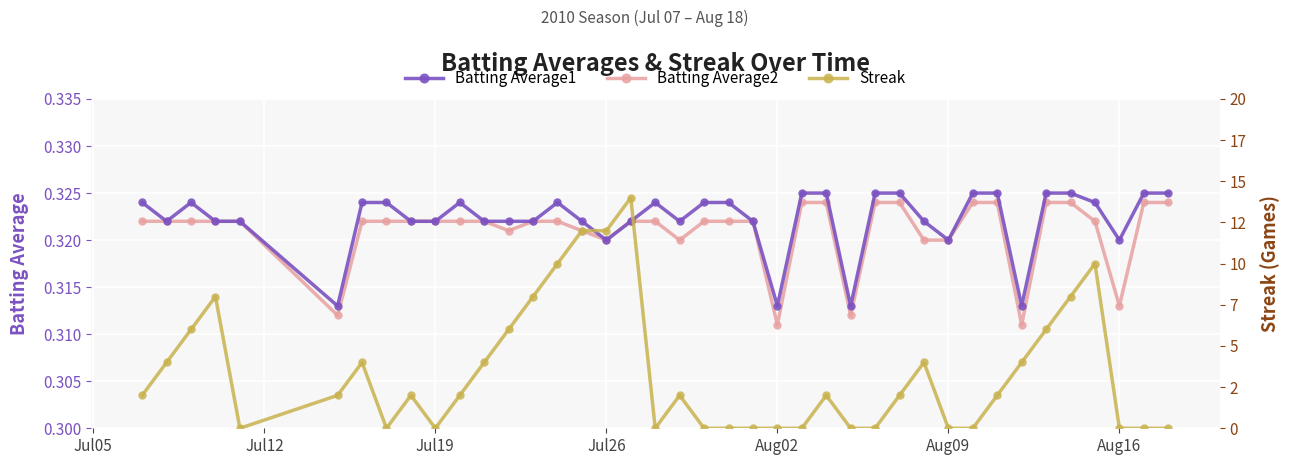

What is the maximum value for Batting Average2?

0.3